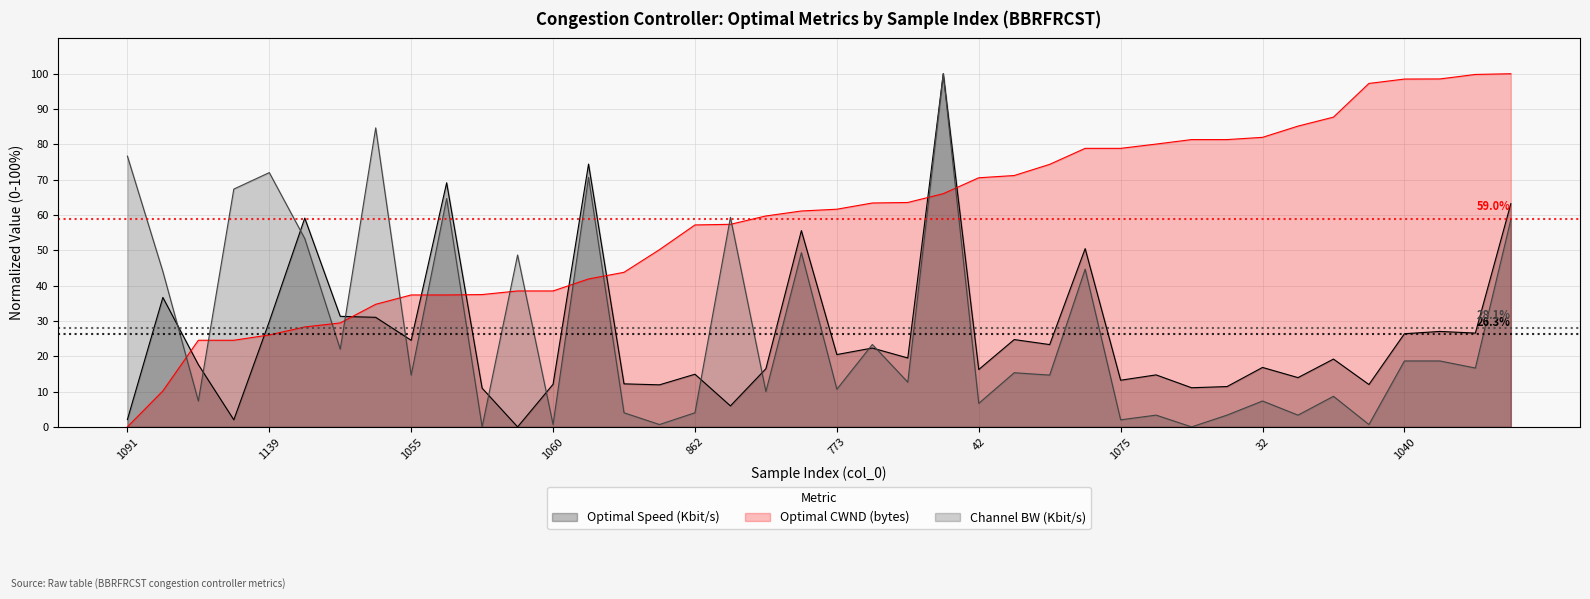

Where is the first local maximum for Channel BW (Kbit/s)?

1139